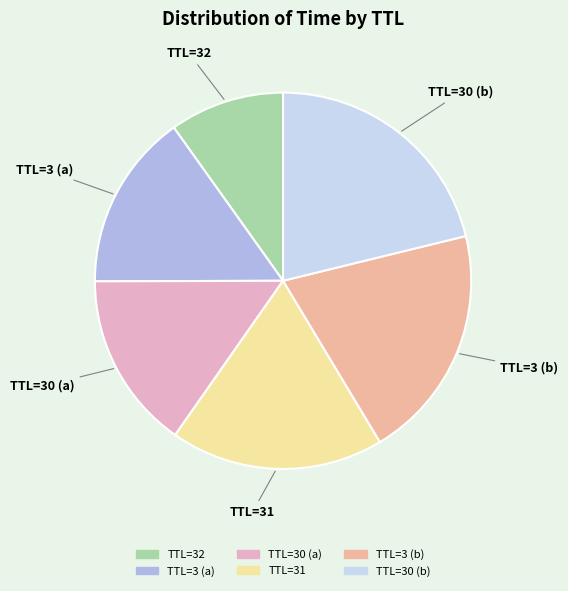

Is there any slice that represents more than half of the pie?

No